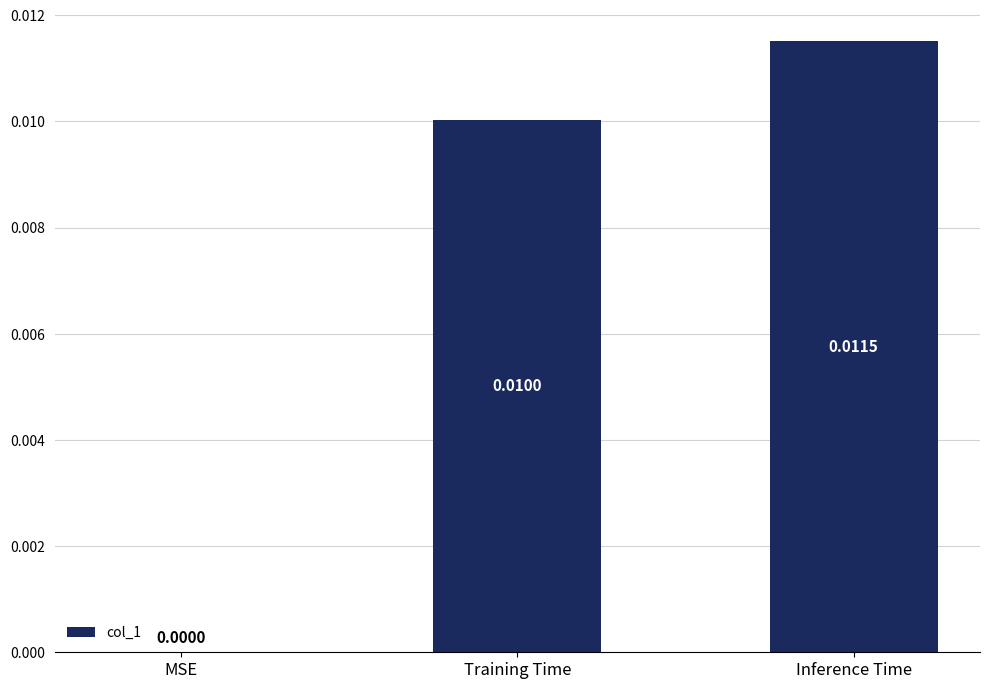

Are the bars horizontal?

No